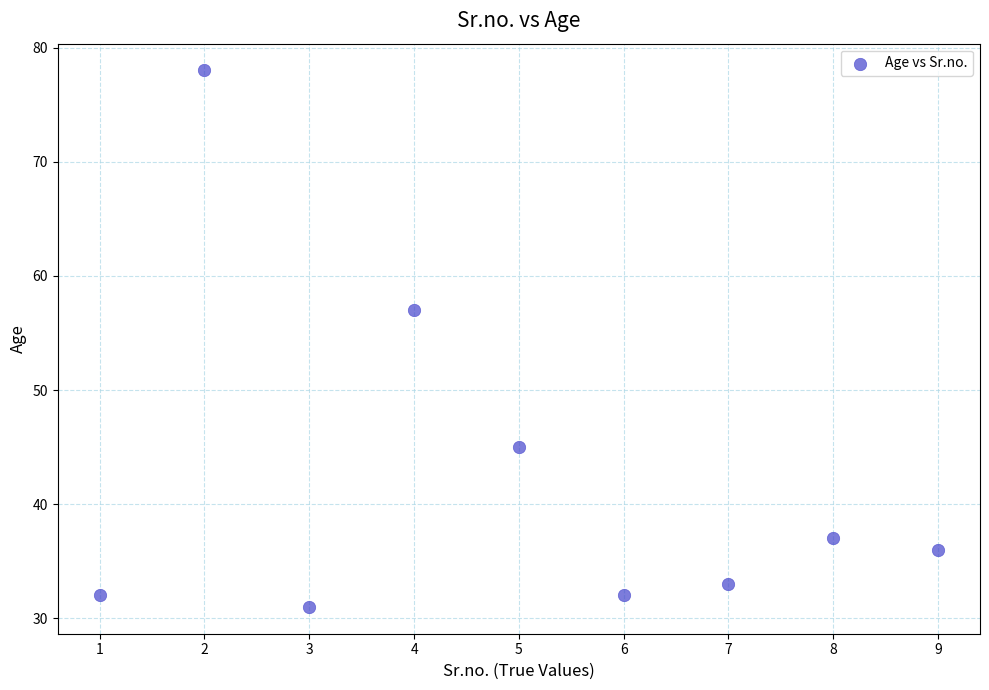

What Y value in the scatter plot is closest to 54?

57